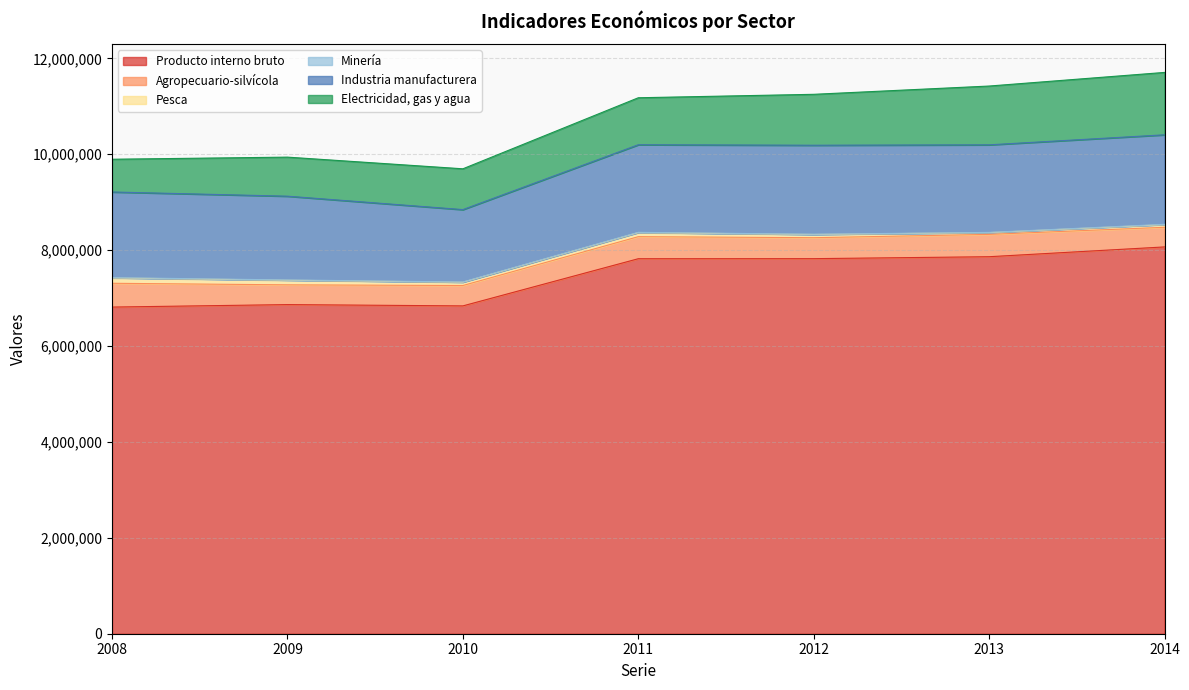

What is the spread (max minus min) of values at 2011?

7814669